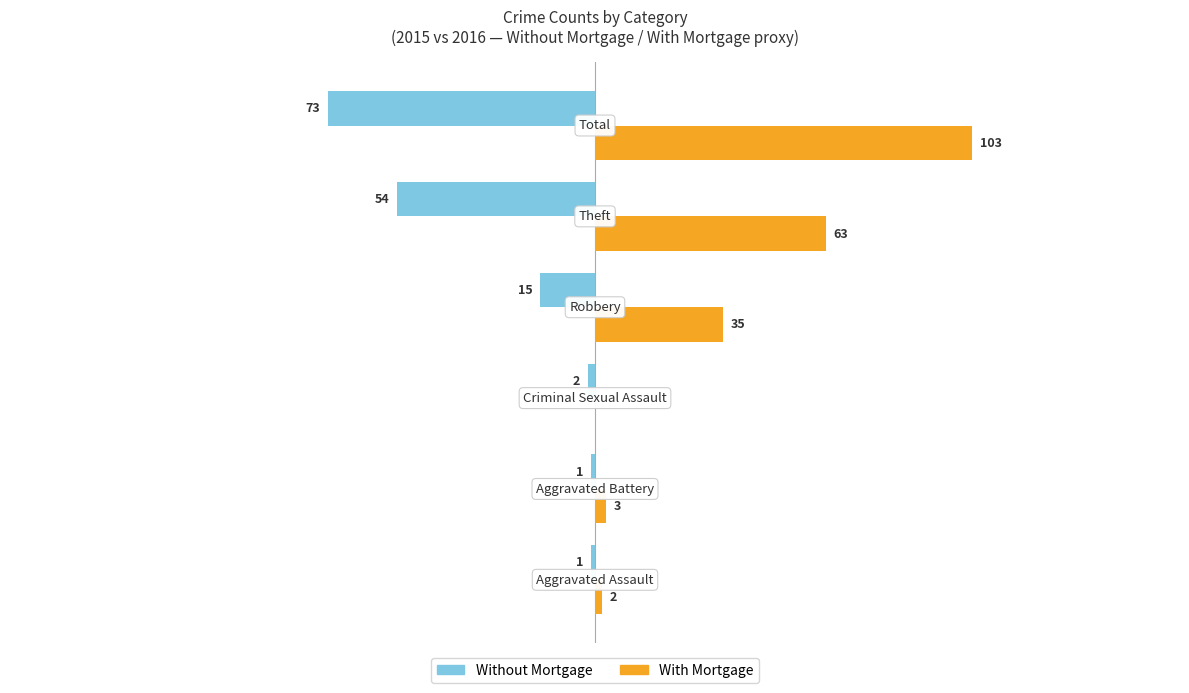

What are all the series names shown in the legend?

Without Mortgage, With Mortgage